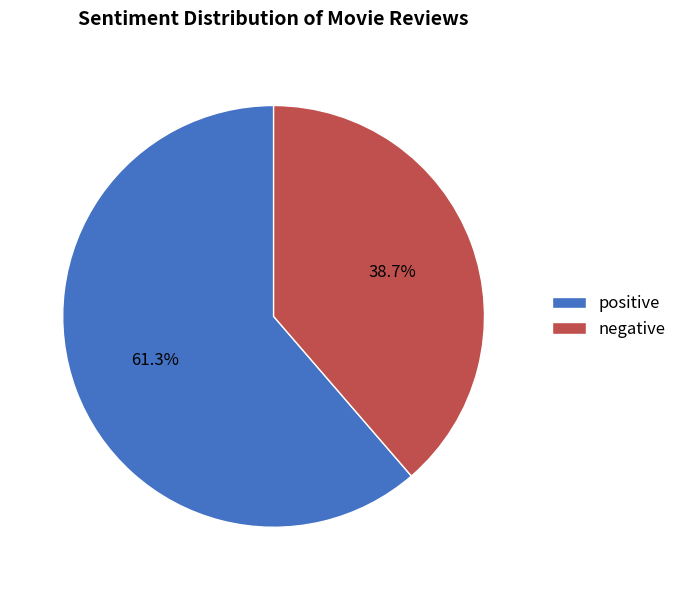

Which category has the smallest portion of the pie?

negative